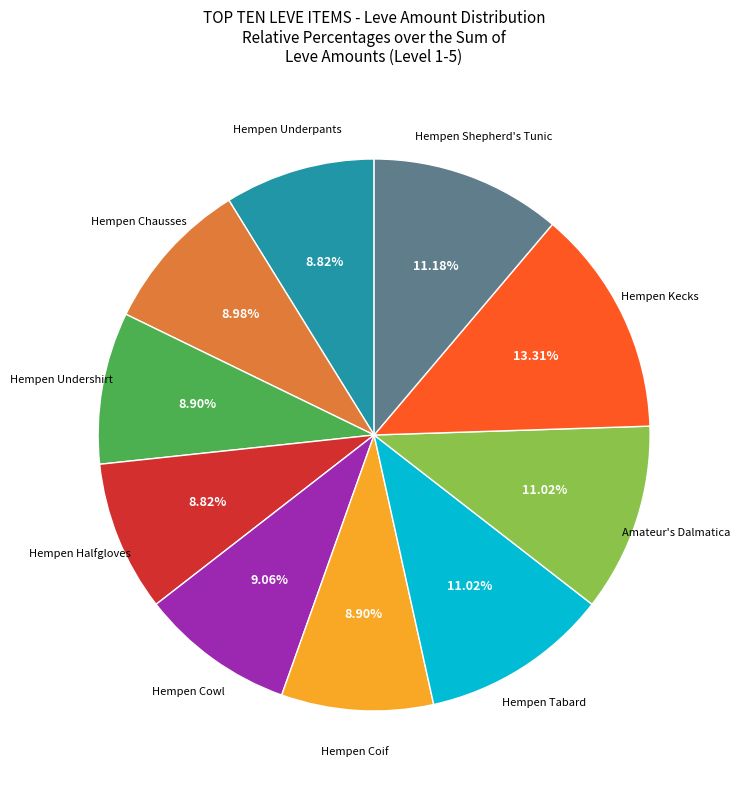

How many slices are in this pie chart?

10